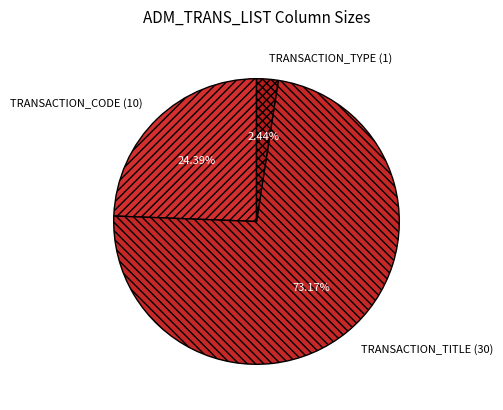

To the nearest percent, what portion does TRANSACTION_TITLE (30) represent?

73%